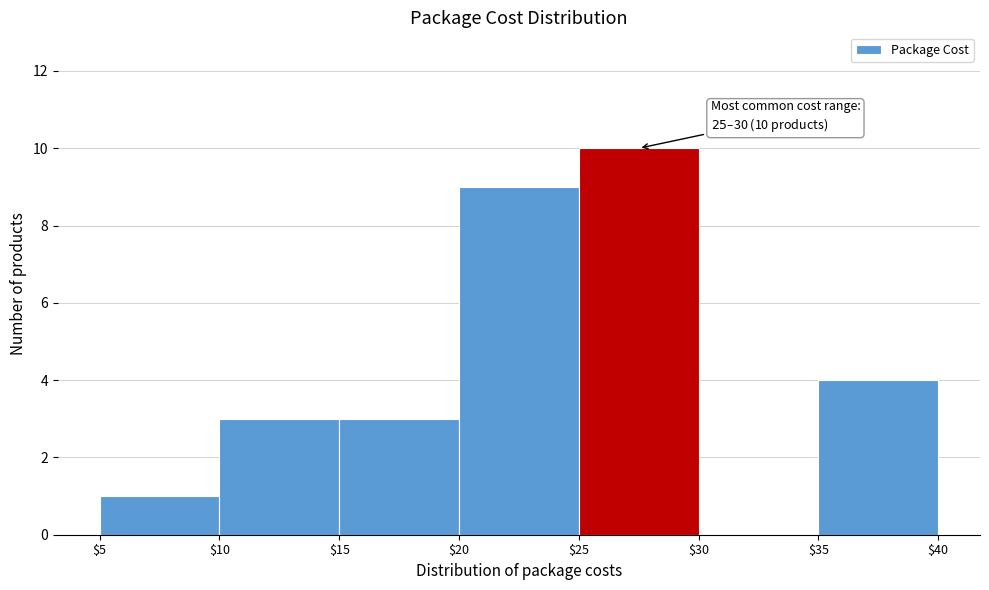

Which range on the x-axis has the tallest bar?

$25 to $30